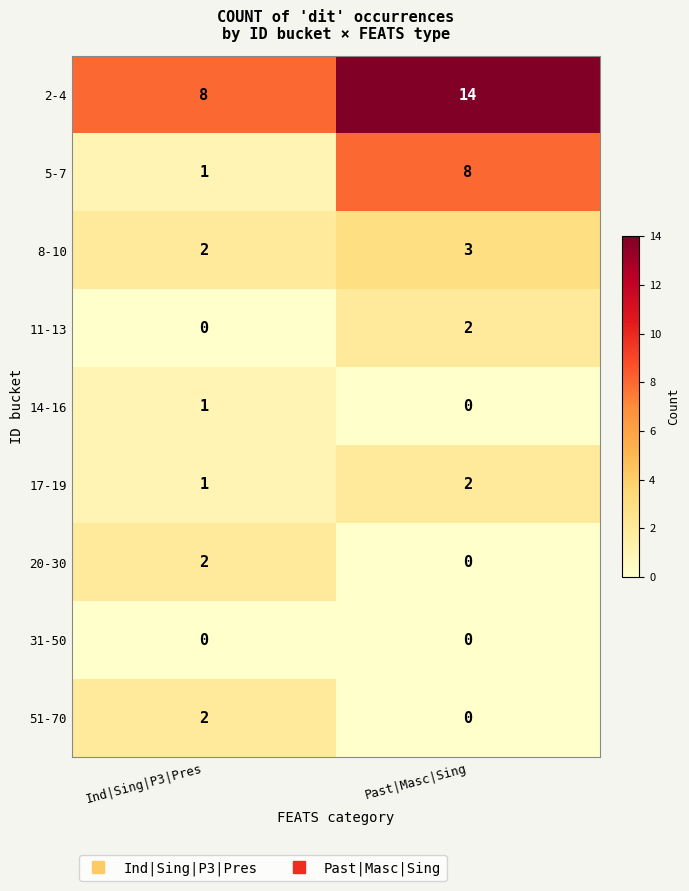

What is the difference between the 2-4 values at Past|Masc|Sing and Ind|Sing|P3|Pres?

6